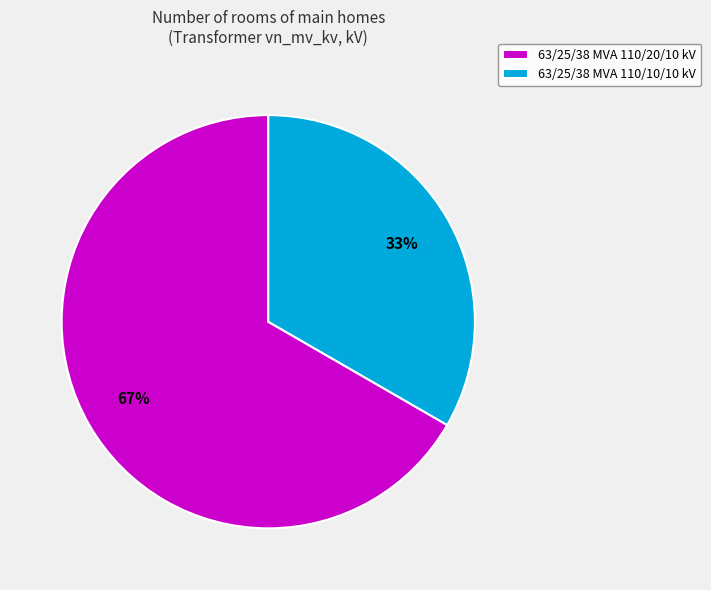

What percentage is the 63/25/38 MVA 110/10/10 kV slice, to the nearest percent?

33%